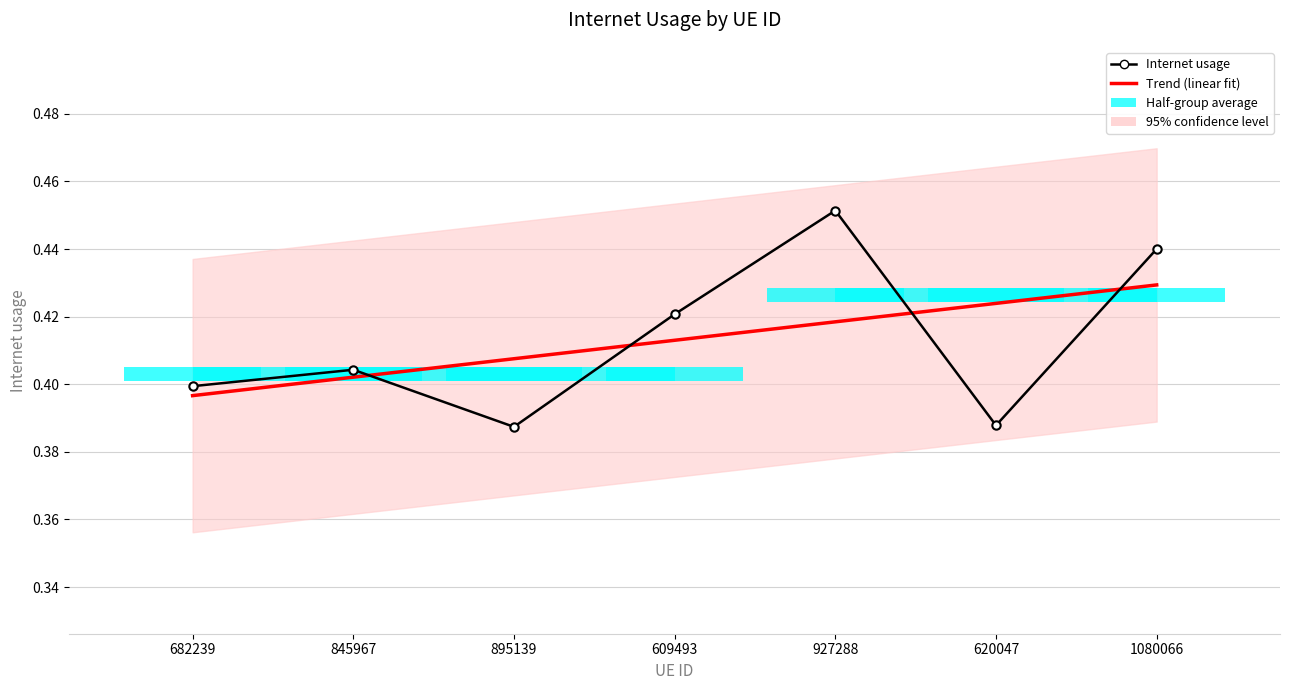

Reading left to right, list all the values displayed in this chart.

0.4	0.4	0.4	0.4	0.5	0.4	0.4